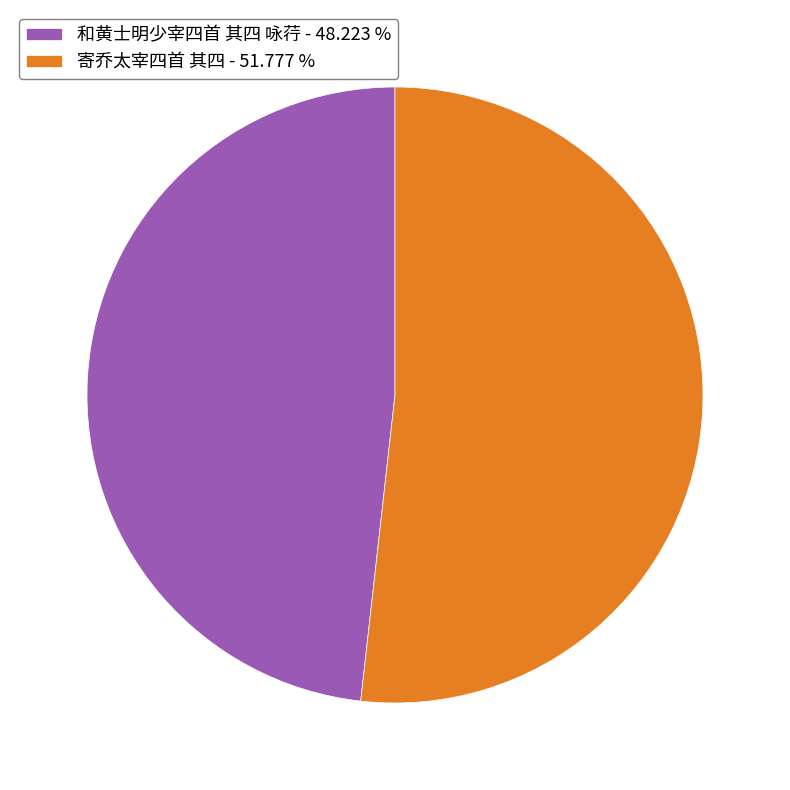

How many slices are in this pie chart?

2